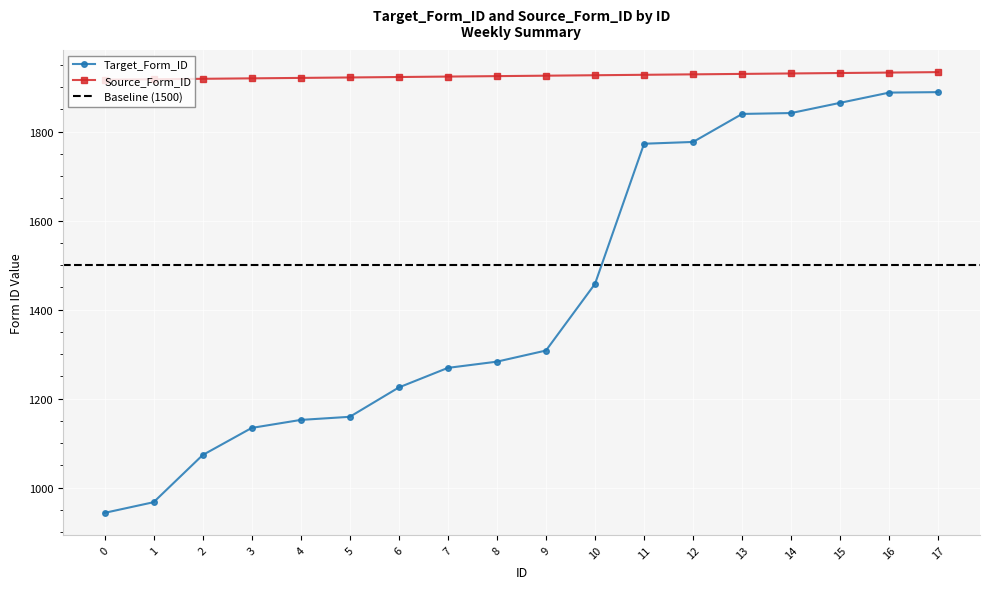

Reading left to right, extract all data points from this chart.

Target_Form_ID: 0=943	1=967	2=1073	3=1134	4=1152	5=1159	6=1225	7=1269	8=1283	9=1308	10=1458	11=1773	12=1777	13=1840	14=1842	15=1865	16=1888	17=1889
Source_Form_ID: 0=1917	1=1918	2=1919	3=1920	4=1921	5=1922	6=1923	7=1924	8=1925	9=1926	10=1927	11=1928	12=1929	13=1930	14=1931	15=1932	16=1933	17=1934